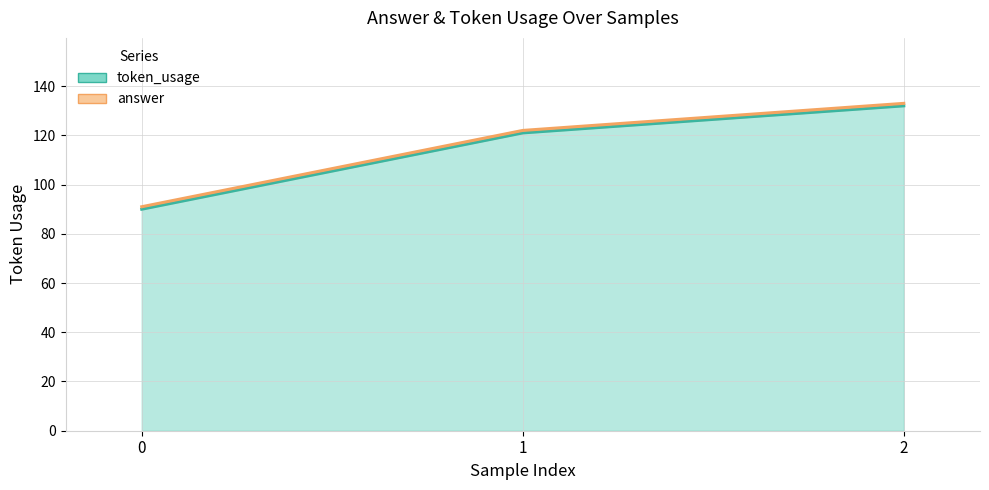

What is the sum of all values?

343